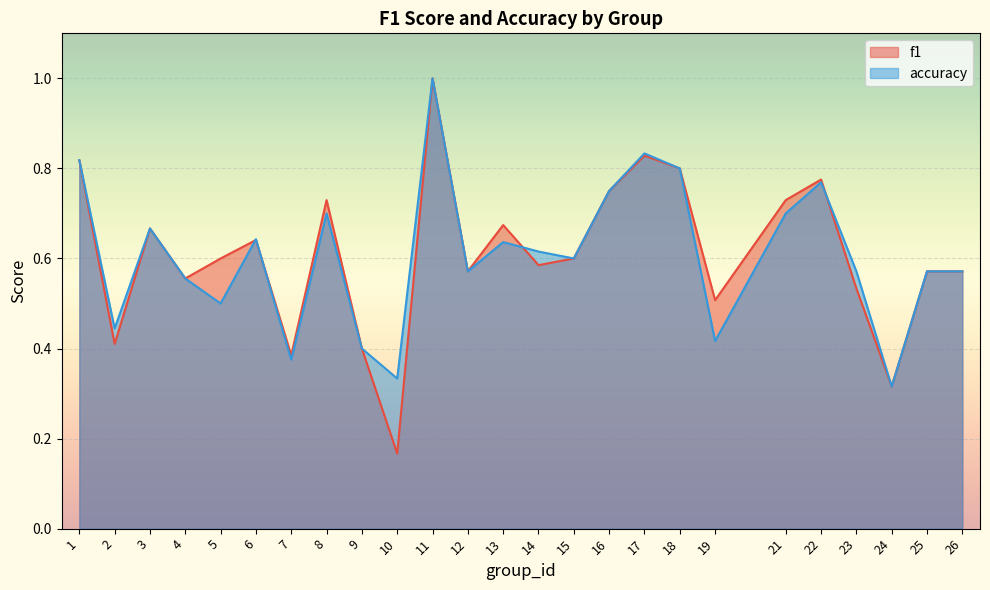

How many lines are shown in the chart?

2